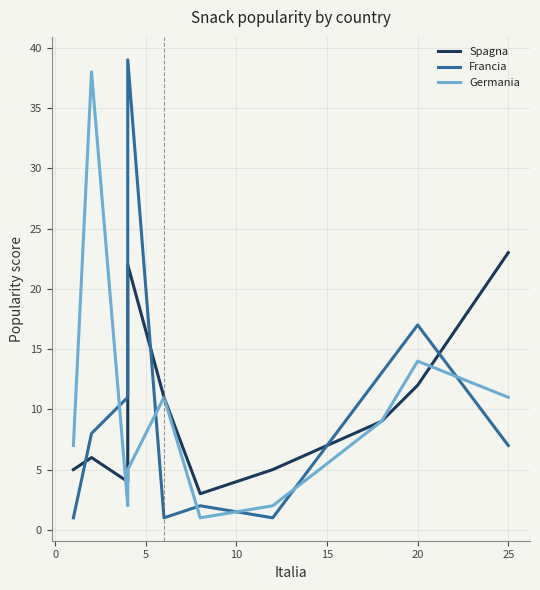

True or false: Francia has more than 0 points higher than both neighbors.

True